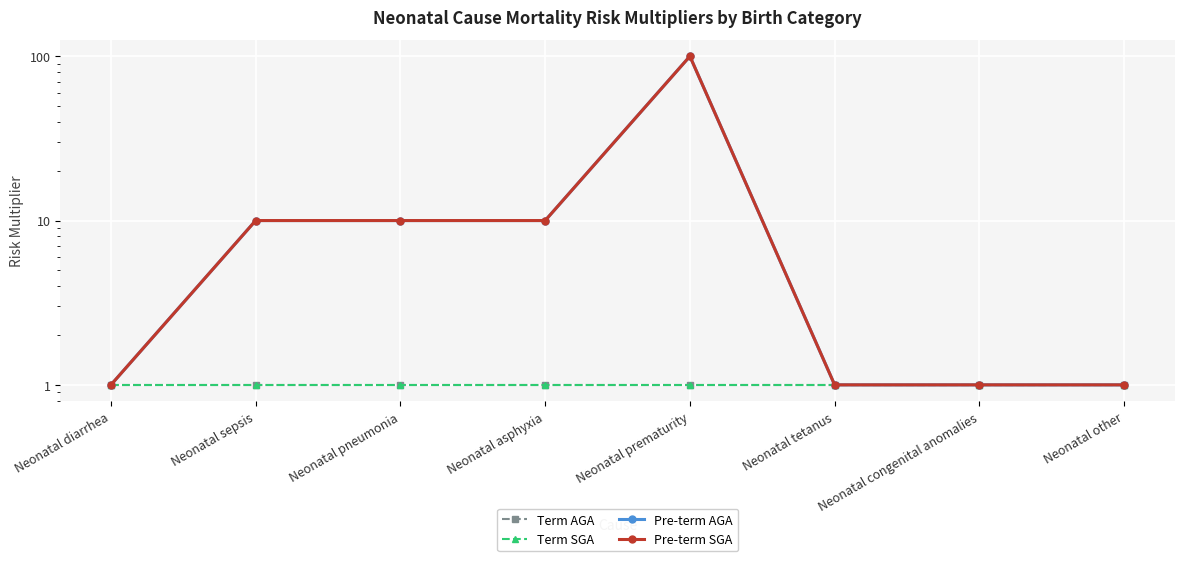

Read the Term SGA value at Neonatal congenital anomalies.

1